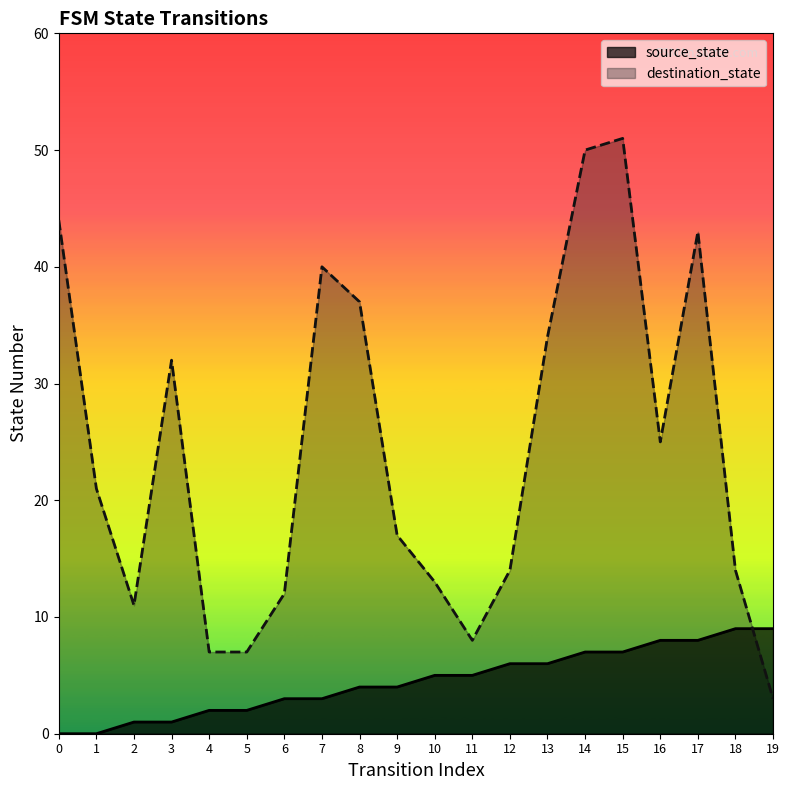

How many series are shown in this chart?

2